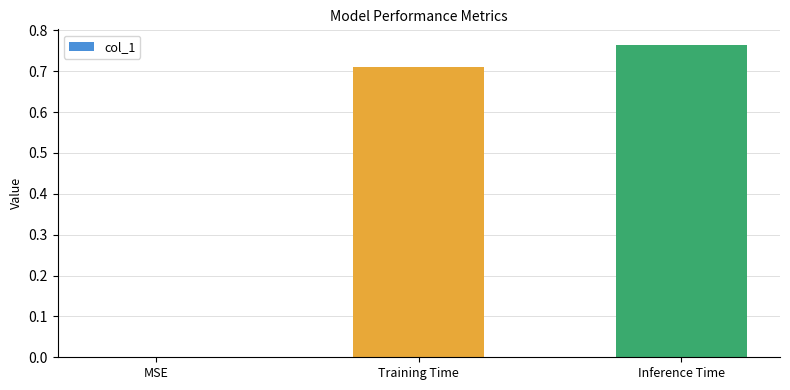

True or false: the data shows 0.0 at MSE.

True